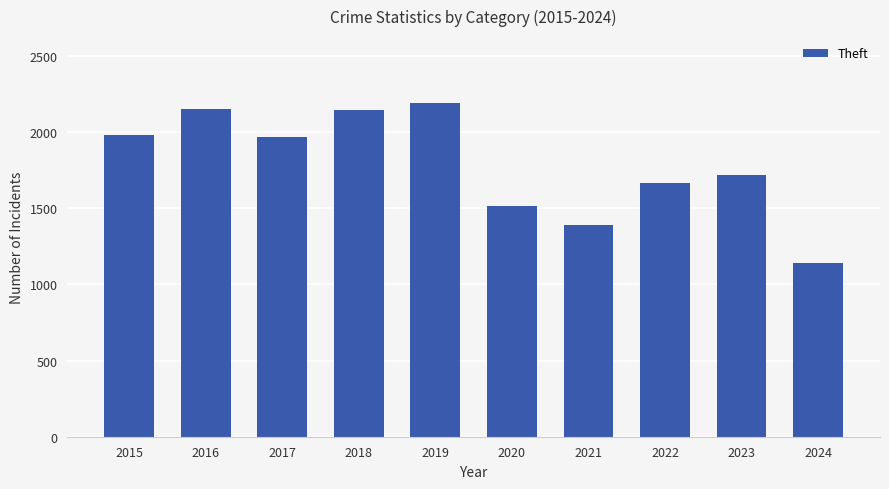

At which category does the chart reach its minimum across all series?

2024